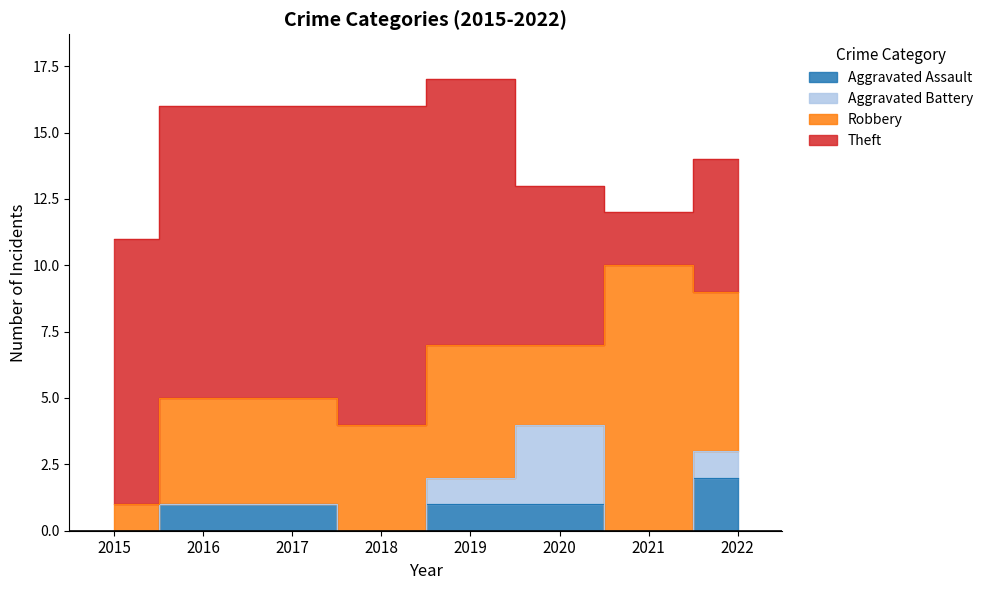

Which has a higher value, 2016 or 2022?

2022